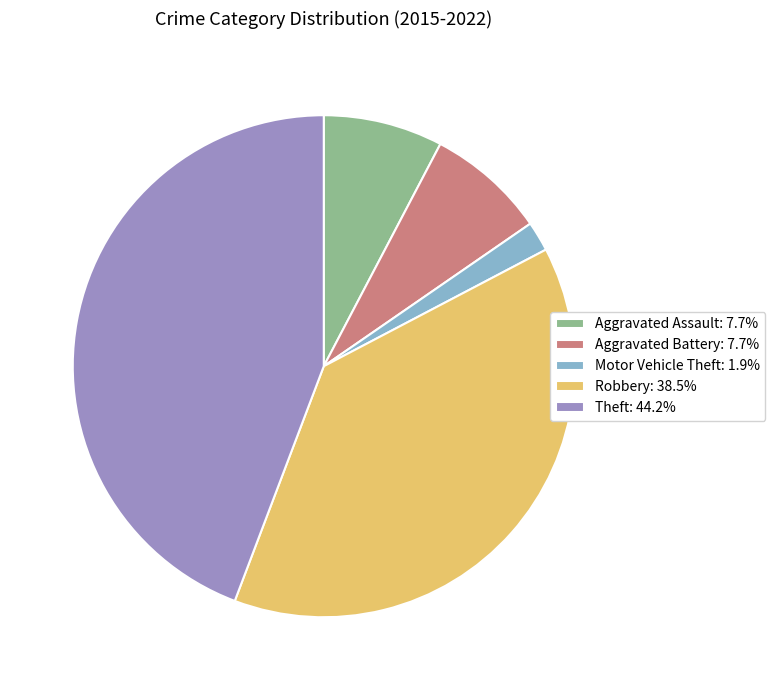

Does Aggravated Assault account for over 50% of the chart?

No